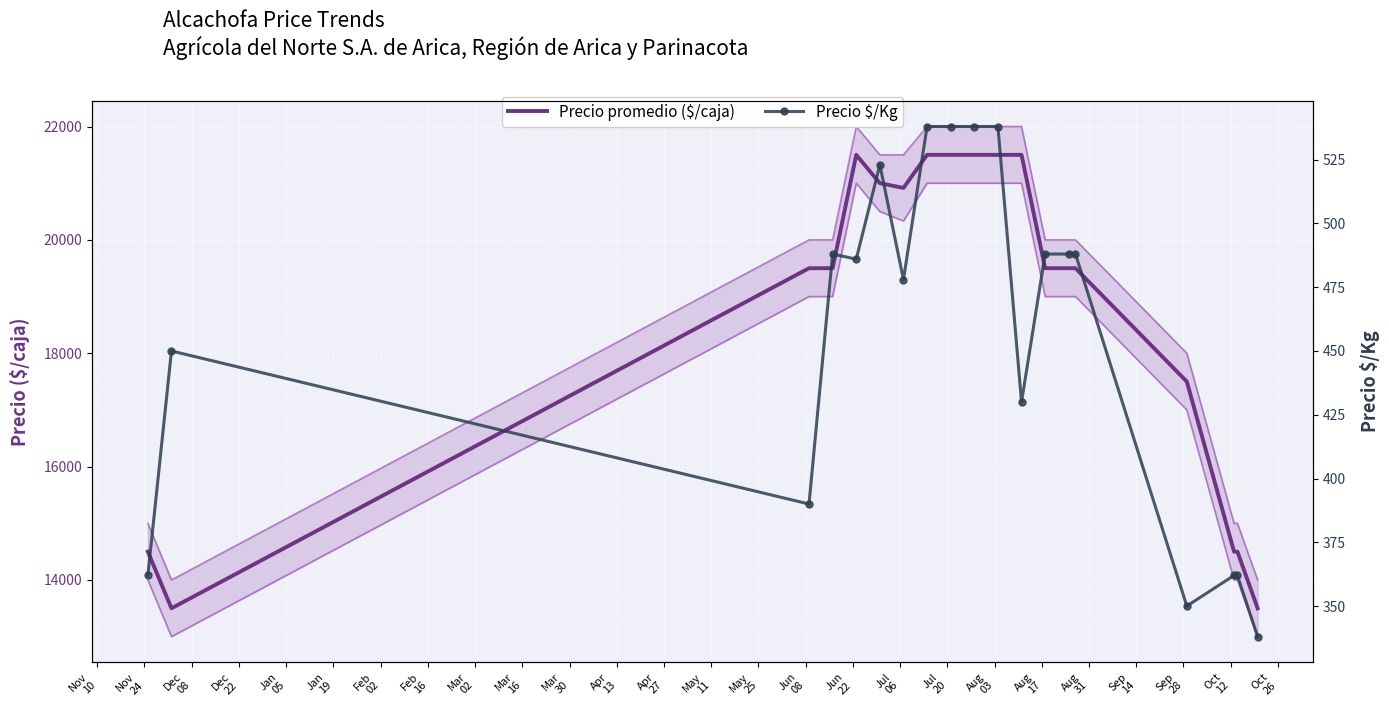

At how many categories does at least one series exceed 5403?

19